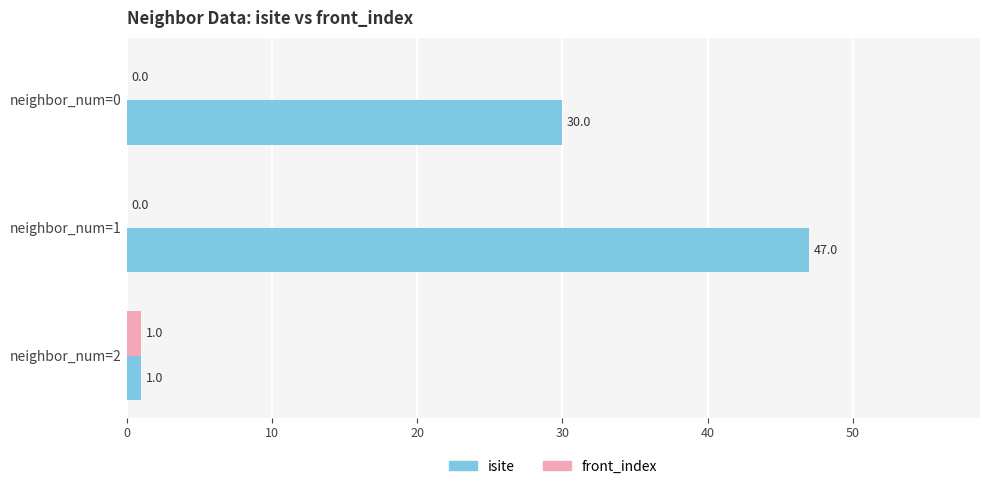

Between neighbor_num=0 and neighbor_num=1, which series saw the biggest shift?

isite